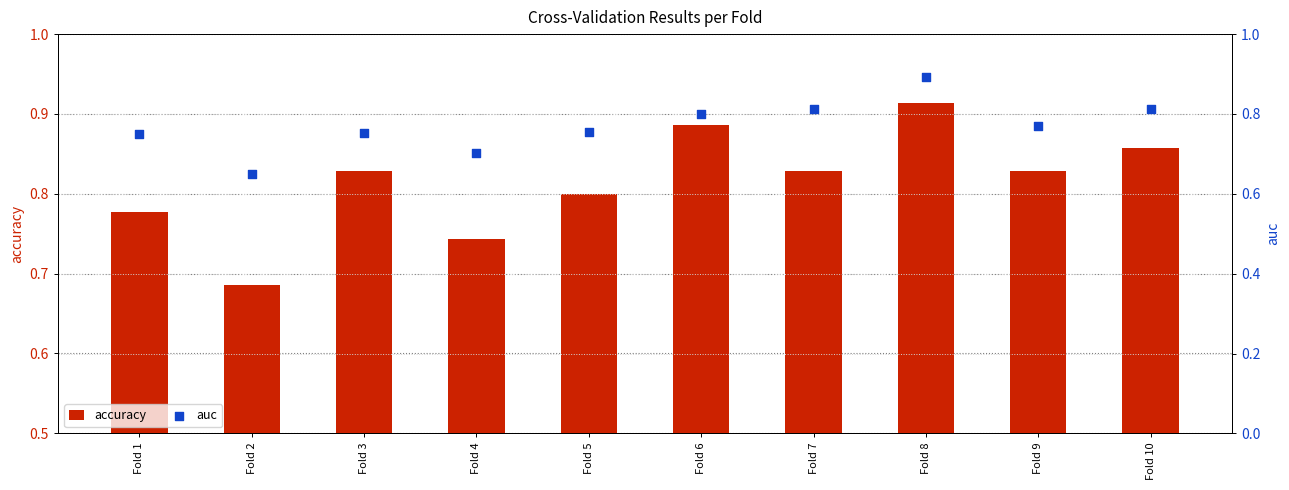

What are all the series names shown in the legend?

accuracy, auc